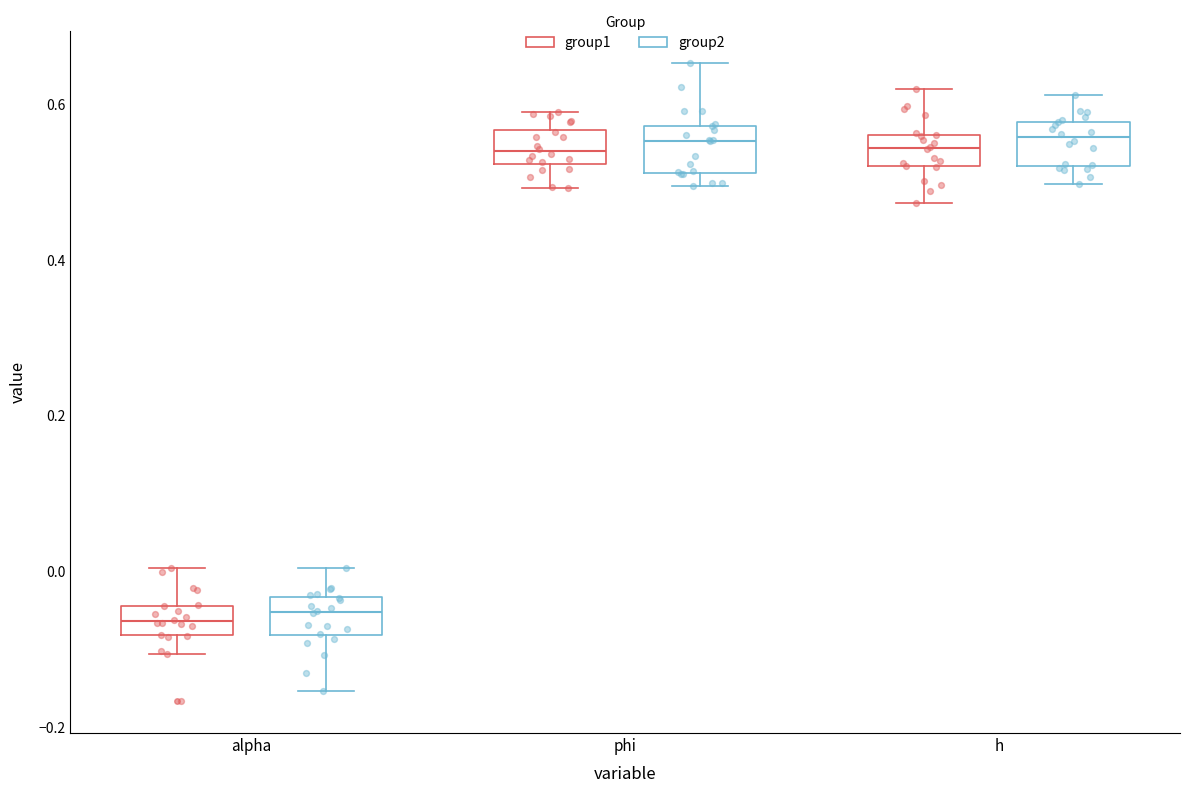

Reading left to right, transcribe this box plot: for each box, give where its median line is, the range the box spans, and where its two whiskers end, as read against the y-axis. The values are not printed on the chart, so give them approximately, as read against the axis.

alpha (group1): median -0.06, box -0.08 to -0.04, whiskers -0.10 to 0.00
alpha (group2): median -0.06, box -0.08 to -0.04, whiskers -0.16 to 0.00
phi (group1): median 0.54, box 0.52 to 0.56, whiskers 0.50 to 0.58
phi (group2): median 0.56, box 0.52 to 0.58, whiskers 0.50 to 0.66
h (group1): median 0.54, box 0.52 to 0.56, whiskers 0.48 to 0.62
h (group2): median 0.56, box 0.52 to 0.58, whiskers 0.50 to 0.62